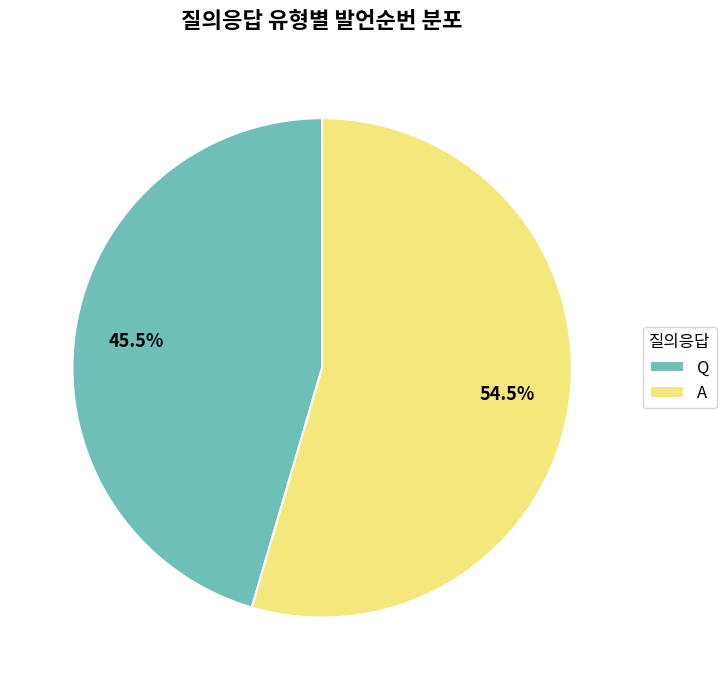

What percentage do Q and A together represent?

100.0%